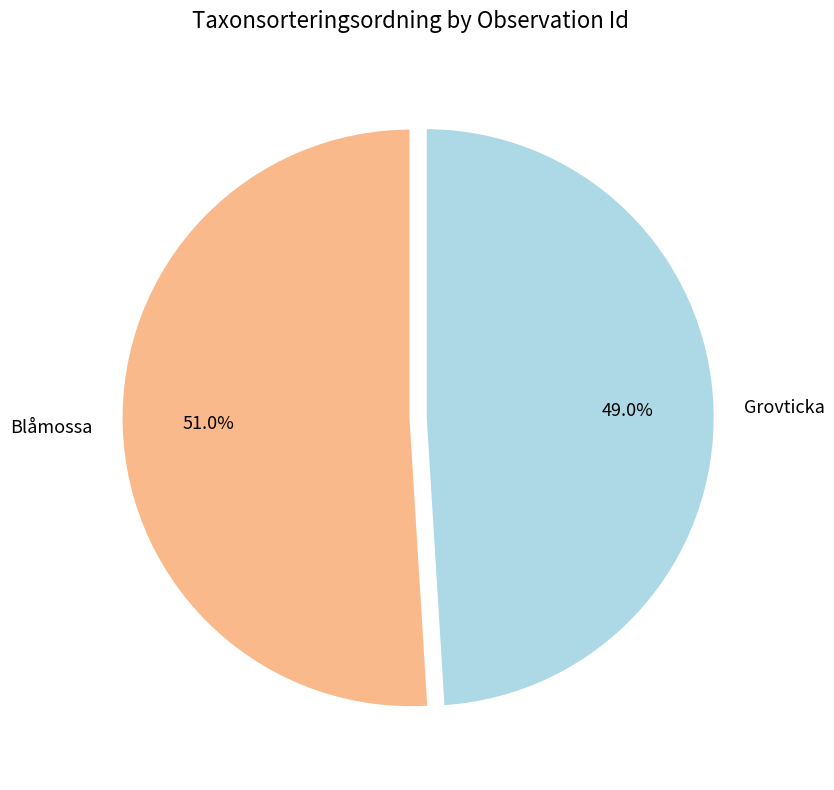

Do Blåmossa and Grovticka together represent more than half of the pie?

Yes